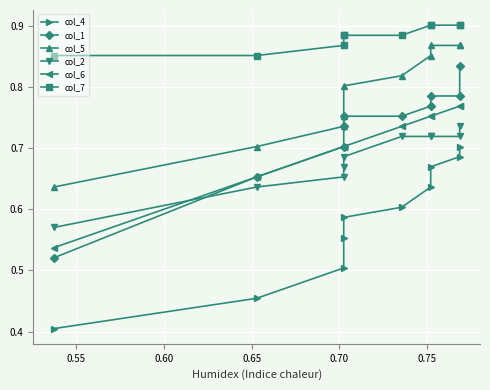

What is the sum of all col_4 values?

5.8